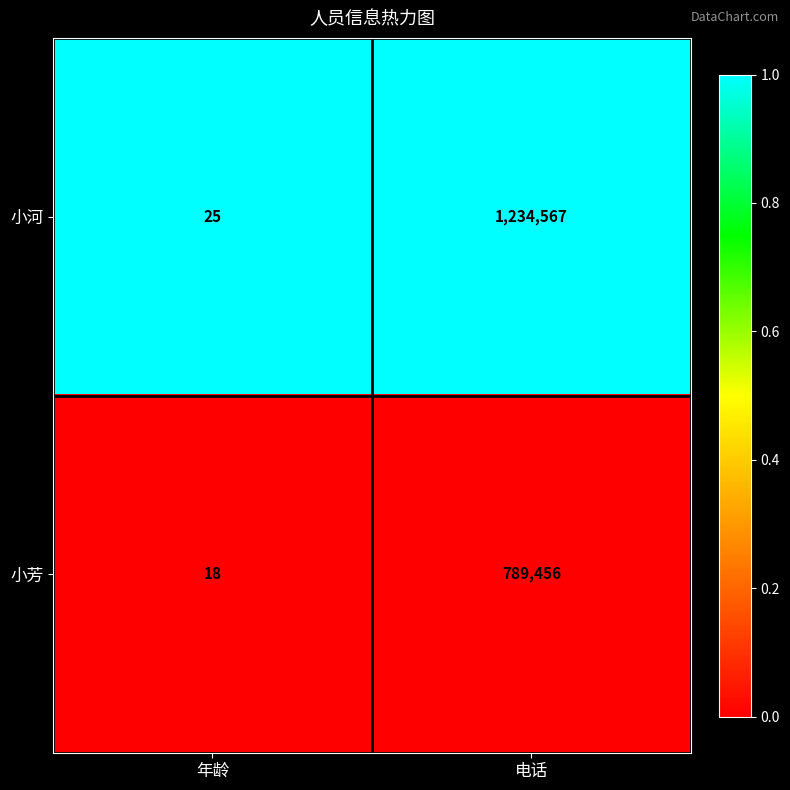

The 小河 series shows 1234567 at 电话. True or false?

True